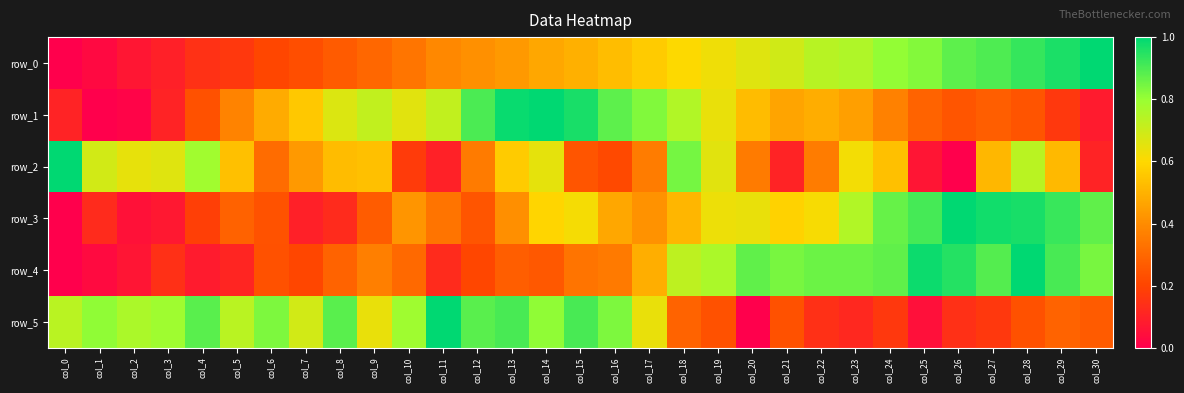

Reading left to right, what are all the values shown in this chart?

row_0: 0.0	0.0	0.1	0.1	0.1	0.2	0.2	0.2	0.3	0.3	0.3	0.4	0.4	0.4	0.5	0.5	0.5	0.6	0.6	0.6	0.7	0.7	0.7	0.8	0.8	0.8	0.9	0.9	0.9	1.0	1.0
row_1: 0.1	0.0	0.0	0.1	0.2	0.4	0.5	0.6	0.7	0.7	0.7	0.7	0.9	1.0	1.0	1.0	0.9	0.8	0.8	0.6	0.5	0.5	0.5	0.5	0.4	0.3	0.2	0.3	0.2	0.2	0.1
row_2: 1.0	0.7	0.6	0.7	0.8	0.5	0.3	0.4	0.5	0.5	0.2	0.1	0.4	0.6	0.6	0.2	0.2	0.4	0.8	0.7	0.4	0.1	0.4	0.6	0.5	0.1	0.0	0.5	0.7	0.5	0.1
row_3: 0.0	0.1	0.1	0.1	0.2	0.3	0.2	0.1	0.1	0.3	0.4	0.3	0.2	0.4	0.6	0.6	0.5	0.4	0.5	0.6	0.6	0.6	0.6	0.8	0.9	0.9	1.0	1.0	1.0	0.9	0.9
row_4: 0.0	0.0	0.1	0.1	0.1	0.1	0.2	0.2	0.3	0.4	0.3	0.1	0.2	0.3	0.3	0.3	0.3	0.5	0.7	0.8	0.9	0.8	0.9	0.9	0.9	1.0	1.0	0.9	1.0	0.9	0.8
row_5: 0.7	0.8	0.8	0.8	0.9	0.7	0.8	0.7	0.9	0.6	0.8	1.0	0.9	0.9	0.8	0.9	0.8	0.6	0.3	0.2	0.0	0.2	0.1	0.1	0.2	0.0	0.1	0.2	0.2	0.3	0.3